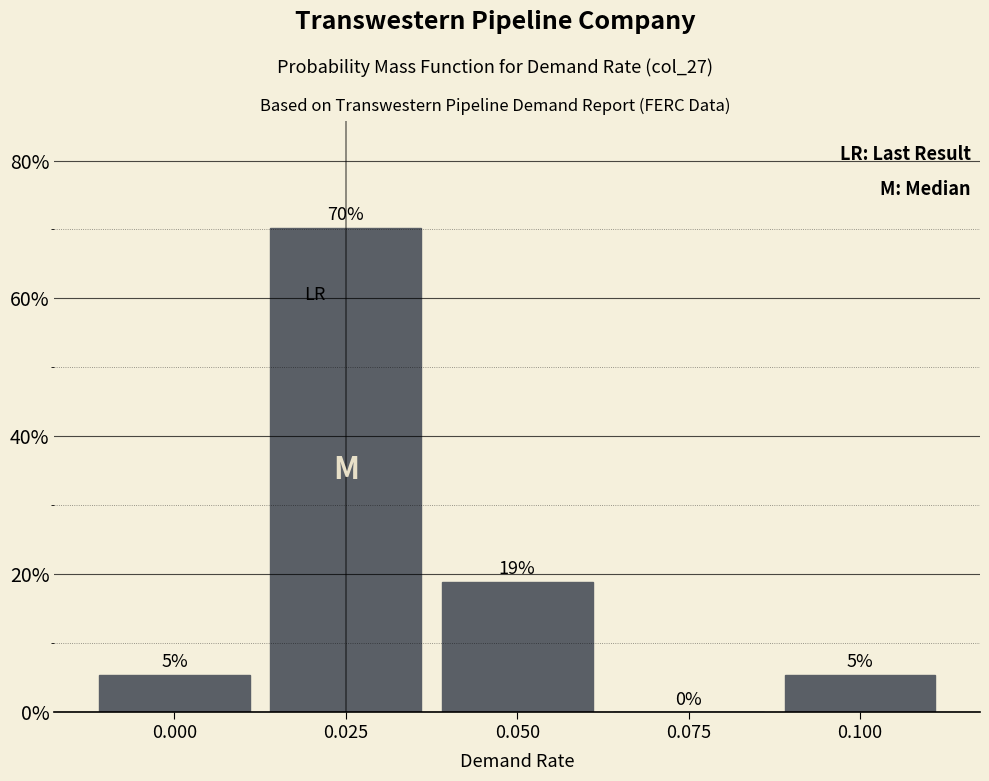

At which label is the value closest to 35?

0.050